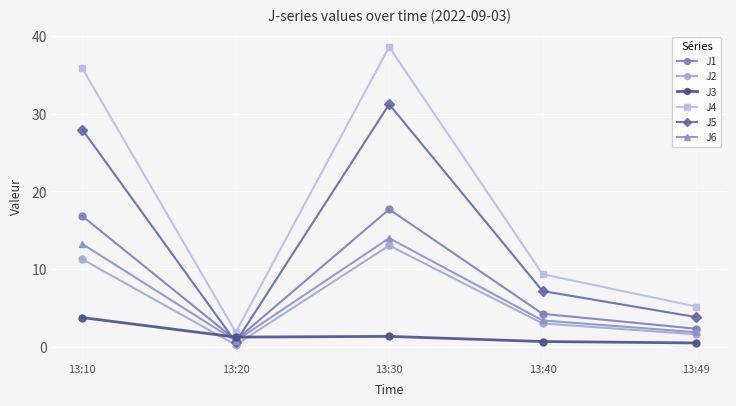

Is it true that J3 equals 0.7 at 13:40?

True